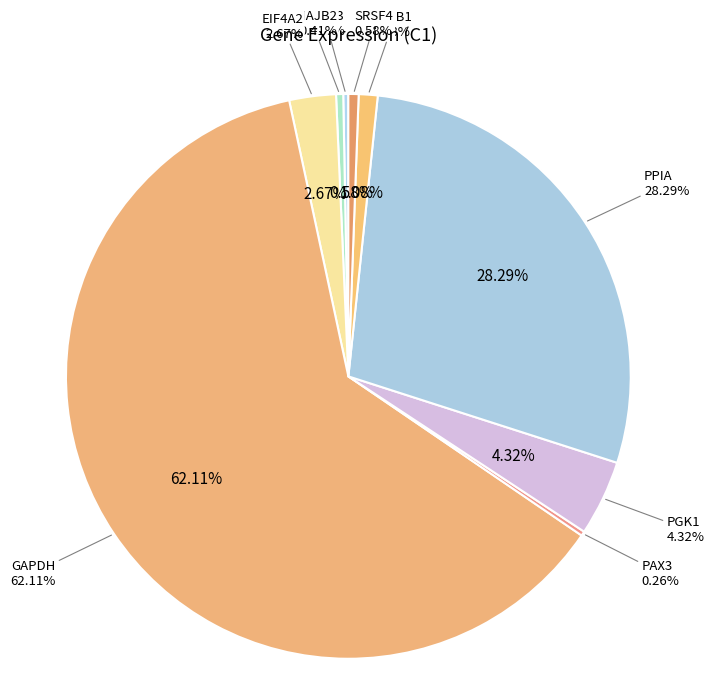

Does any single category account for the majority?

Yes